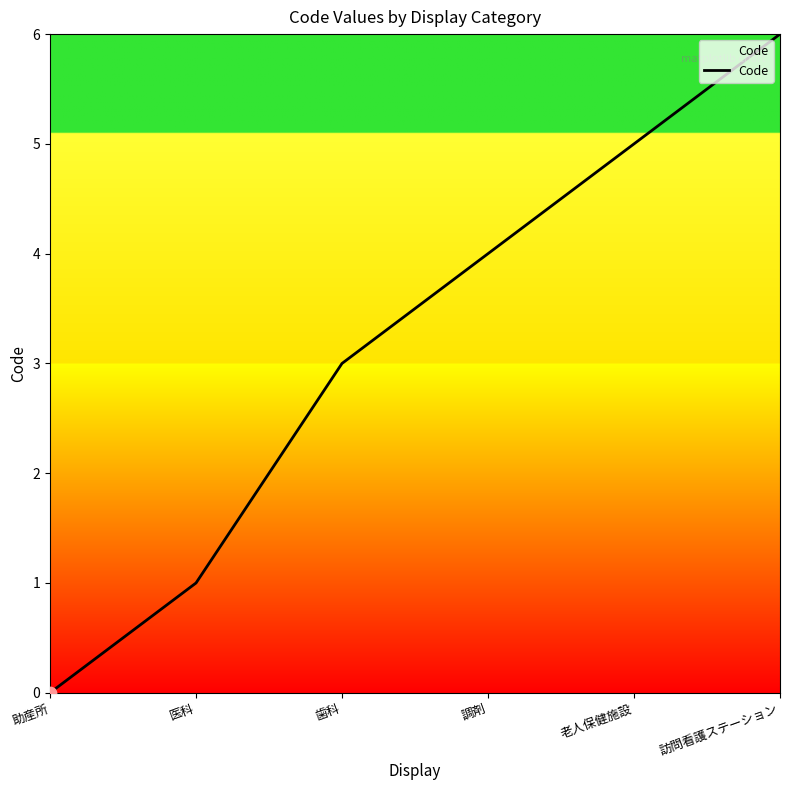

Approximately how many times larger is the value at 調剤 compared to 医科?

4.0